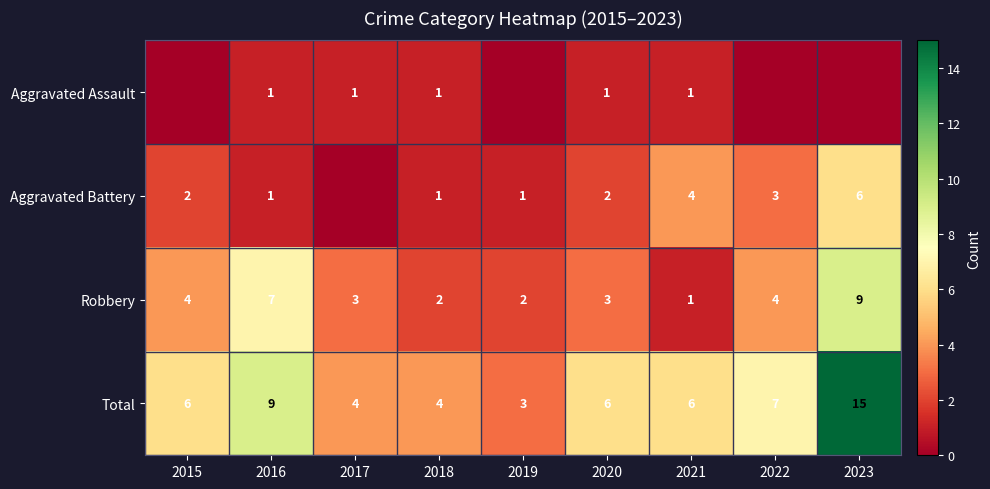

What is the difference between the highest and lowest values at 2020?

5